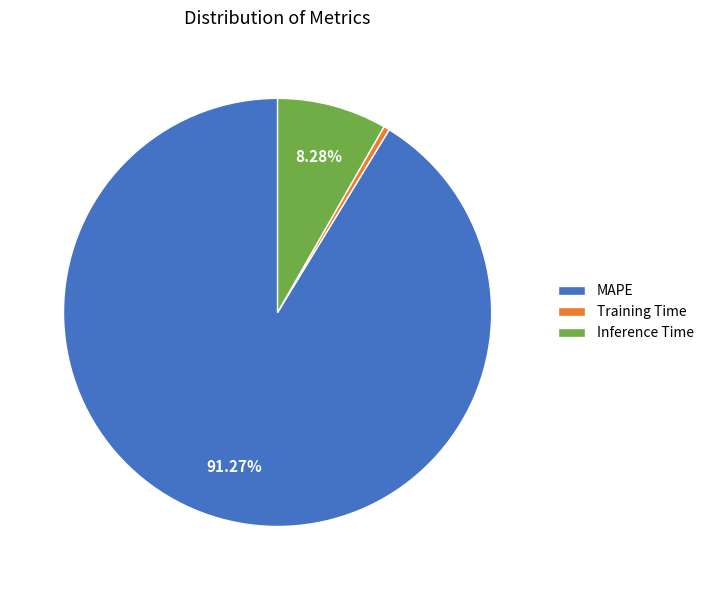

Is it true that Inference Time is 8% of the pie?

True